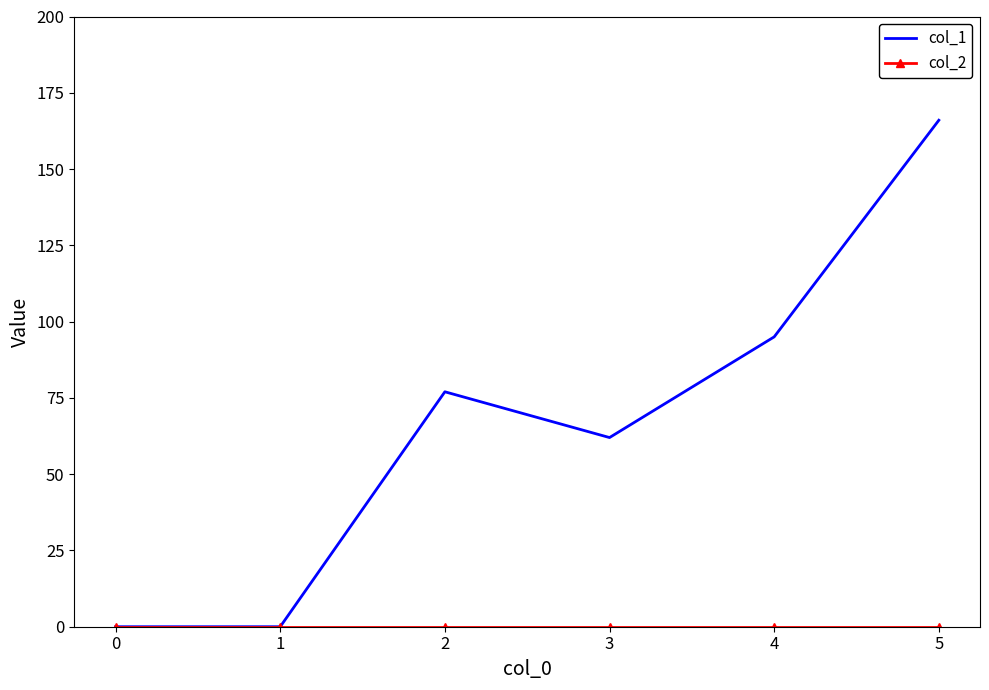

Which category has the highest value across all series?

5